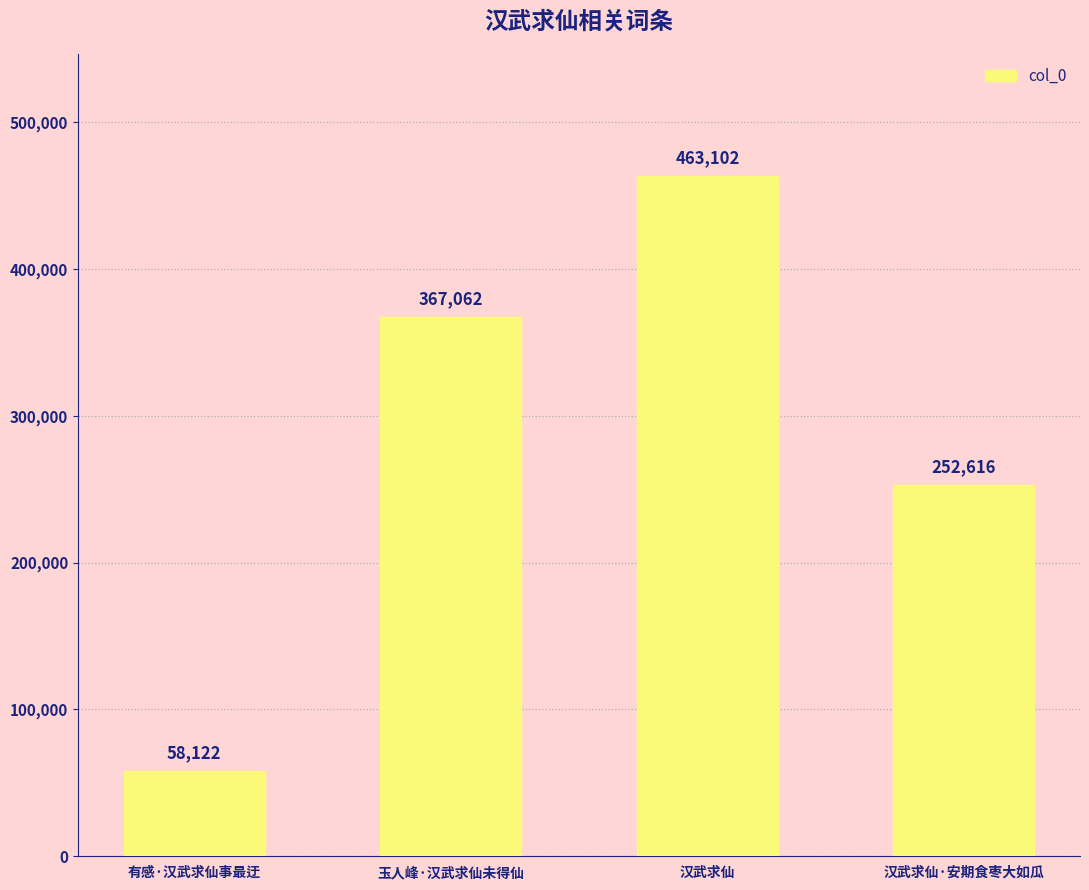

The value at 玉人峰·汉武求仙未得仙 is 367062. True or false?

True